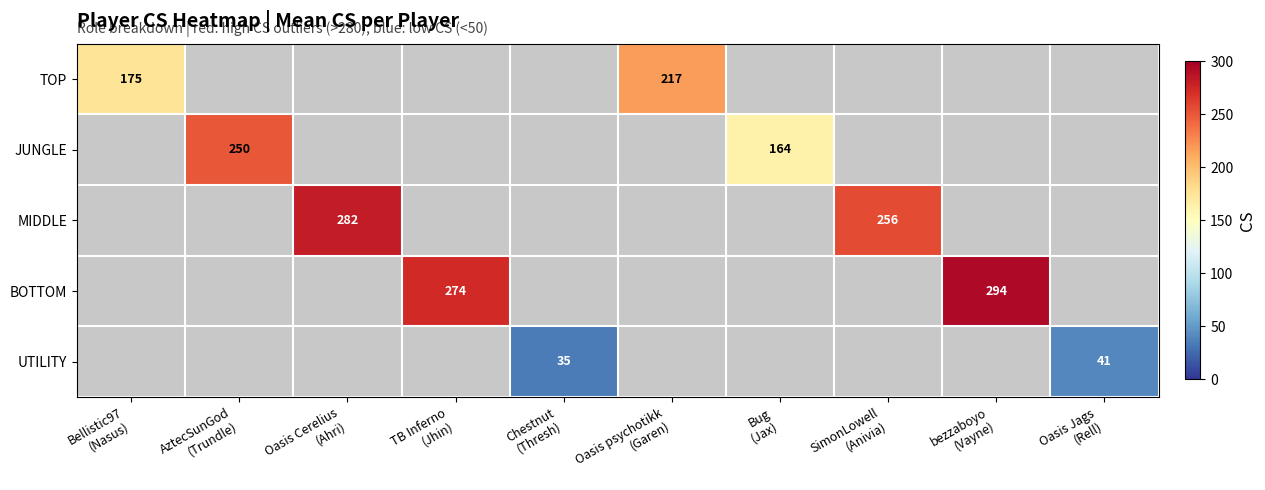

What is the maximum value shown in the chart?

294.0